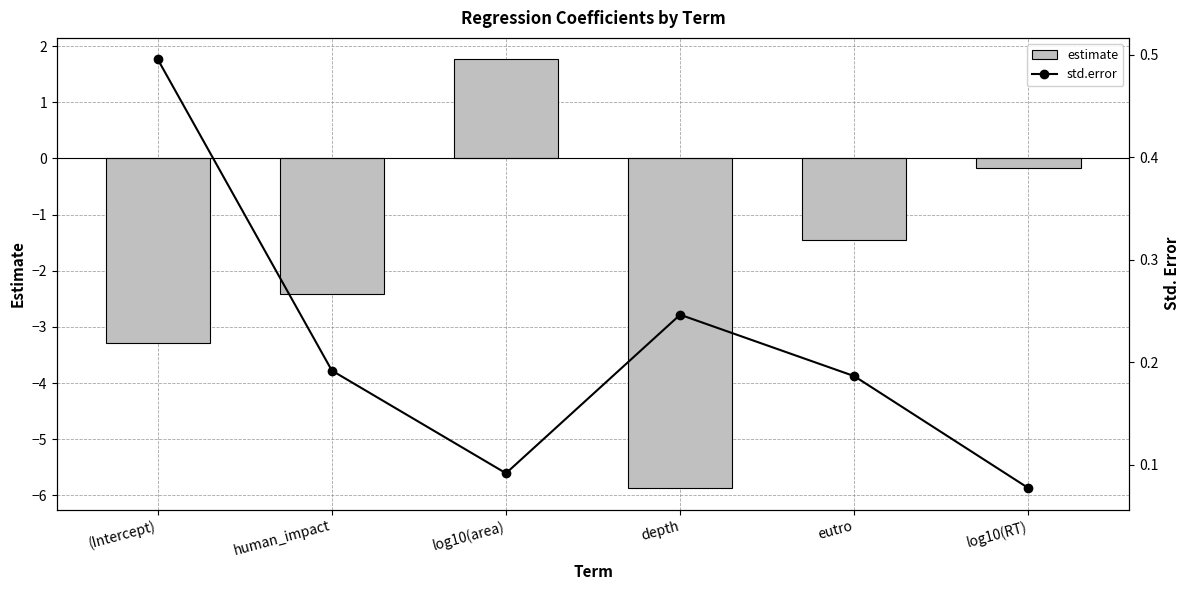

Which series changed the most between log10(area) and log10(RT)?

estimate